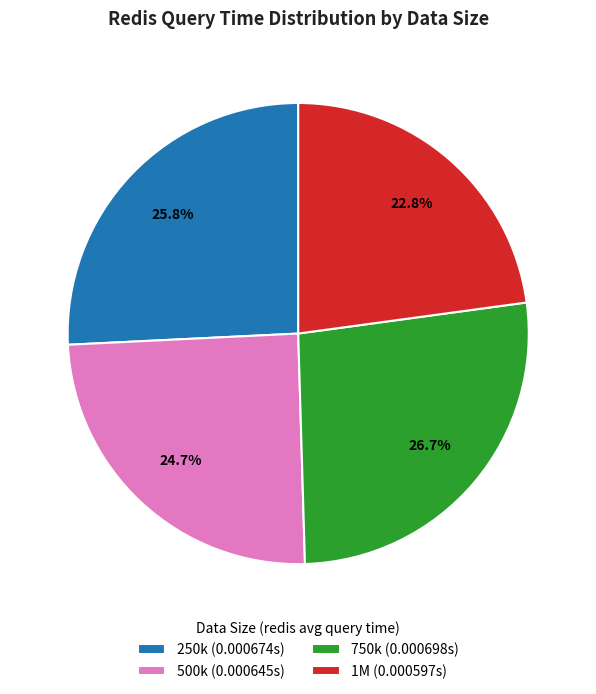

To the nearest percent, what percentage of the pie is 1M?

23%